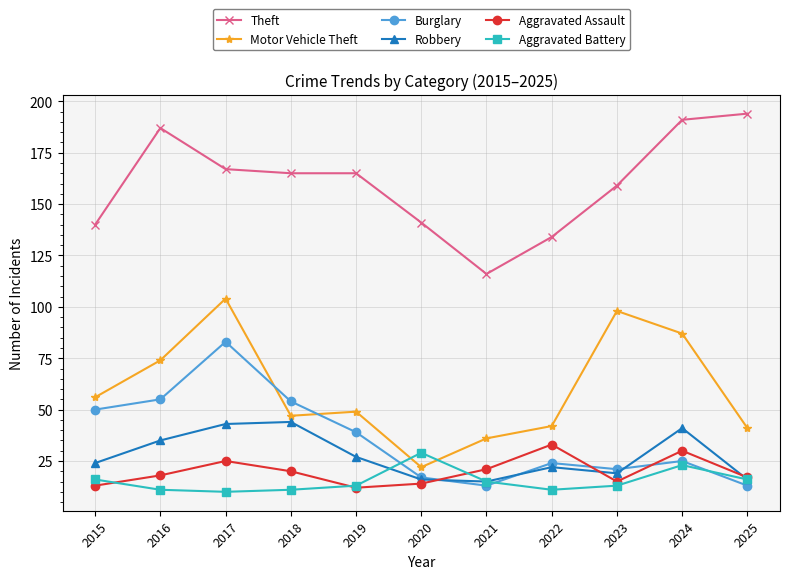

Is it true that Theft equals 224 at 2020?

False